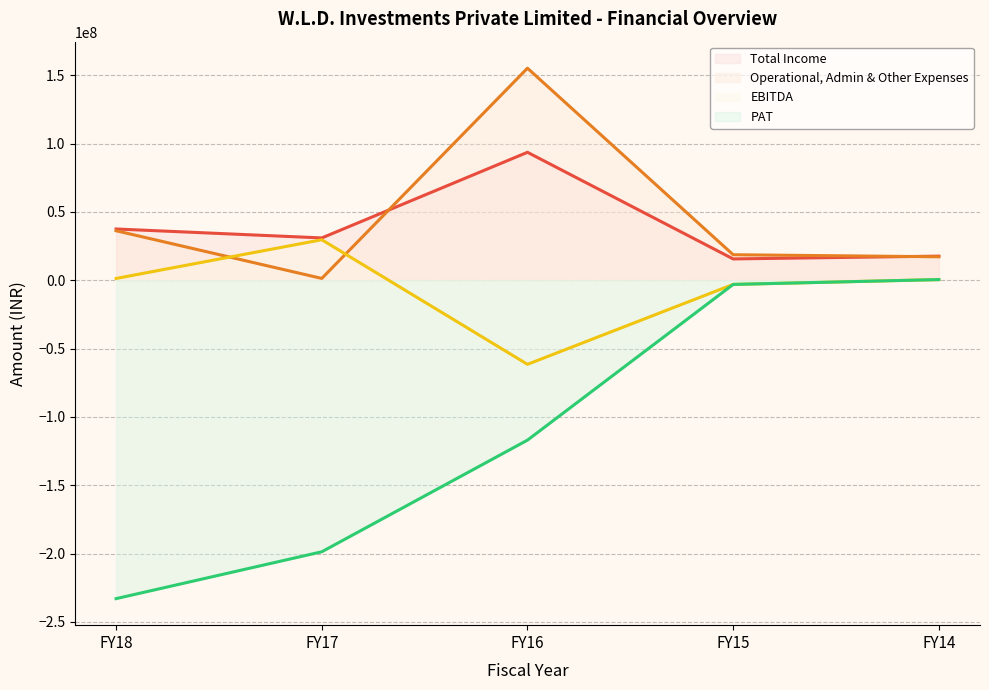

Rank the series at FY16 from lowest to highest value.

PAT, EBITDA, Total Income, Operational, Admin & Other Expenses